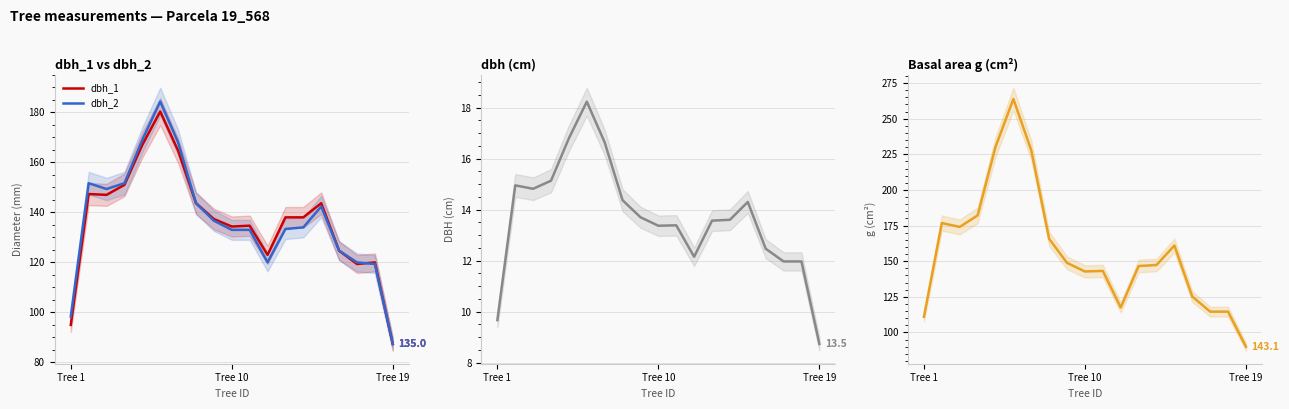

What is the minimum value for dbh_1?

87.3